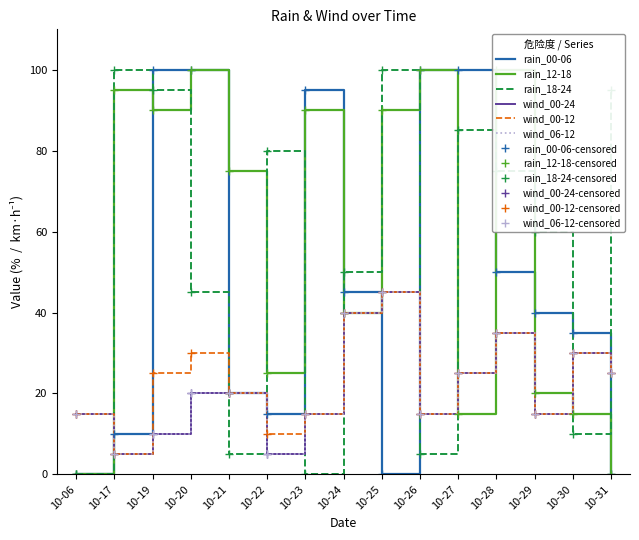

At which category is the sum across all series the highest?

10-19